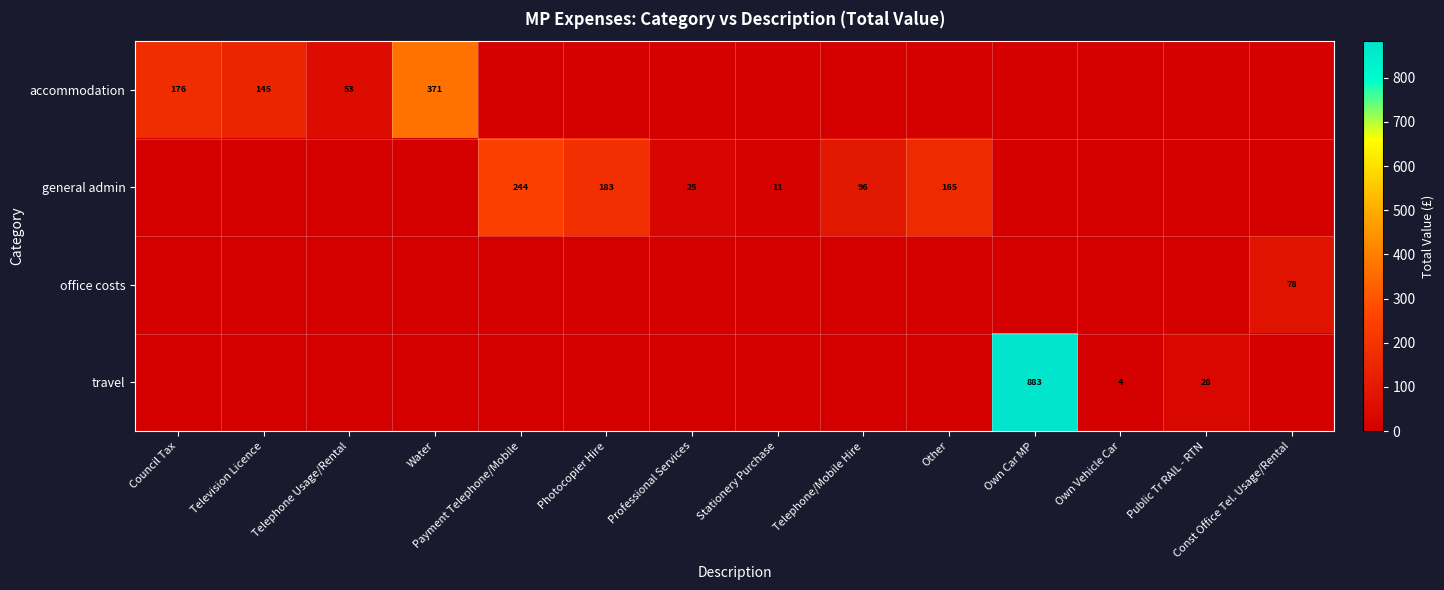

The general admin series shows 11 at Stationery Purchase. True or false?

True